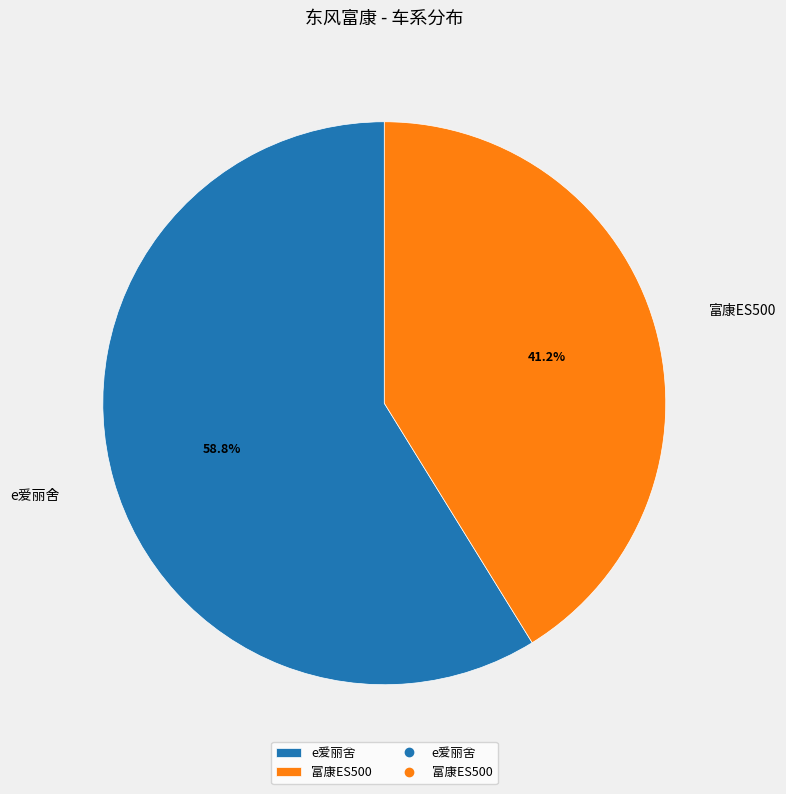

What is the smallest slice in the pie chart?

富康ES500